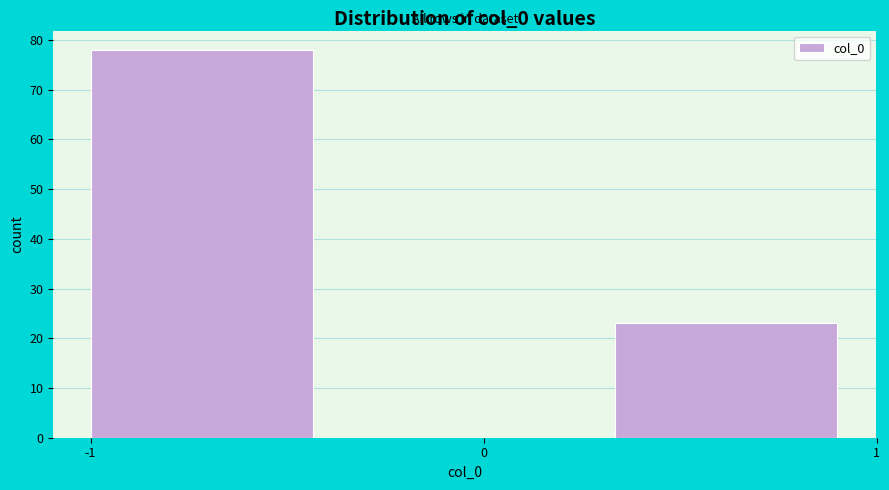

Reading left to right, transcribe this chart: for each bar, give the range it covers on the x-axis and its height. Neither the bar edges nor the heights are printed on the chart, so give them approximately, as read against the axes.

-1.0 to -0.3: 78
-0.3 to 0.3: 0
0.3 to 1.0: 23